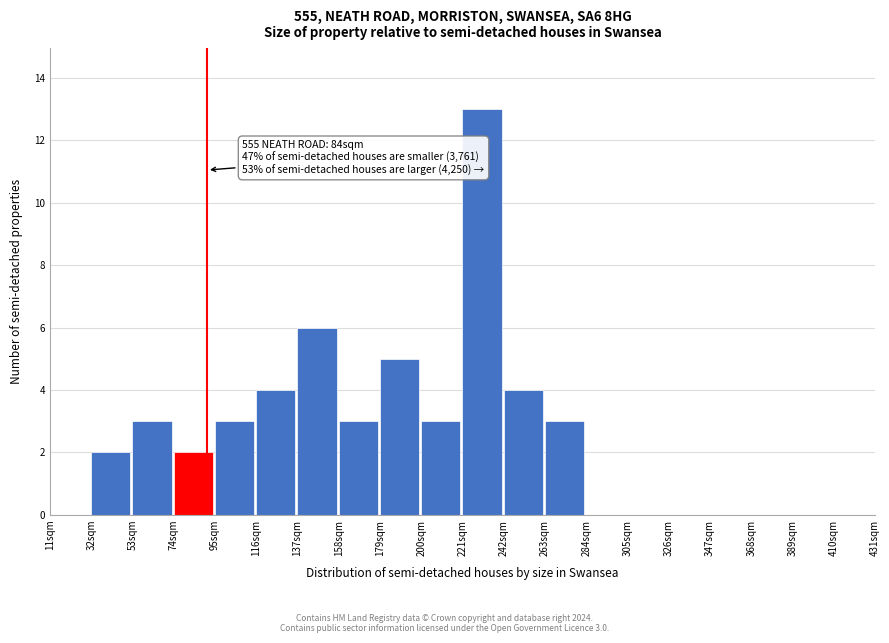

Which range on the x-axis has the tallest bar?

221 to 242